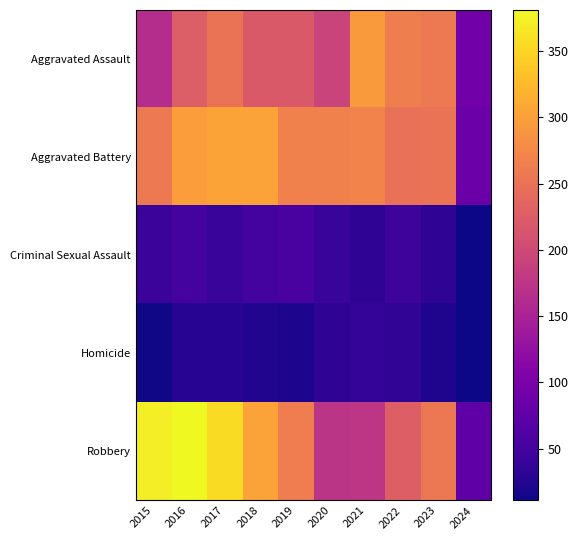

Which series has the largest range (max minus min)?

Robbery